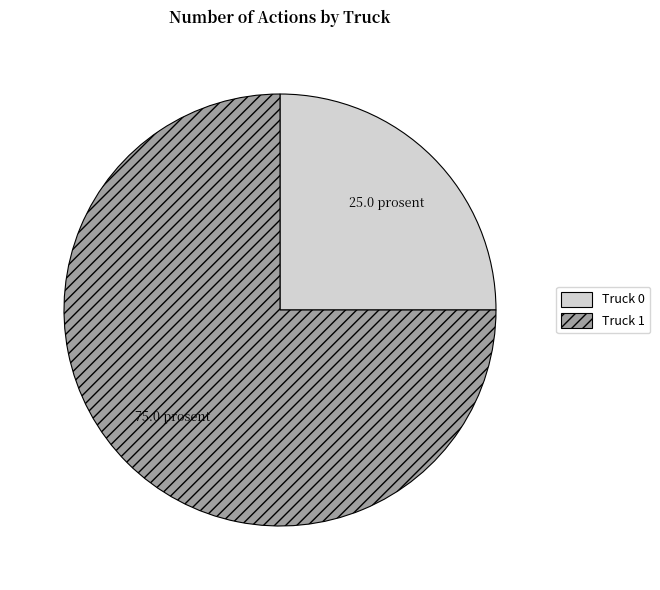

True or false: Truck 0 accounts for 33% of the total.

False